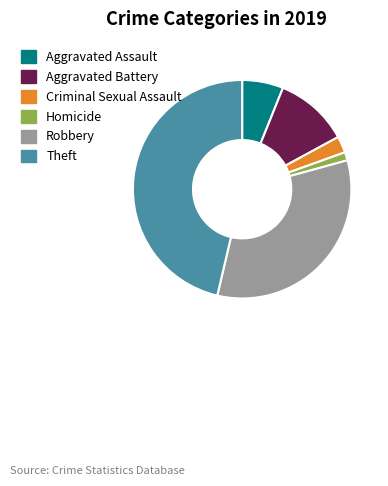

Which has a higher value, Aggravated Assault or Homicide?

Aggravated Assault